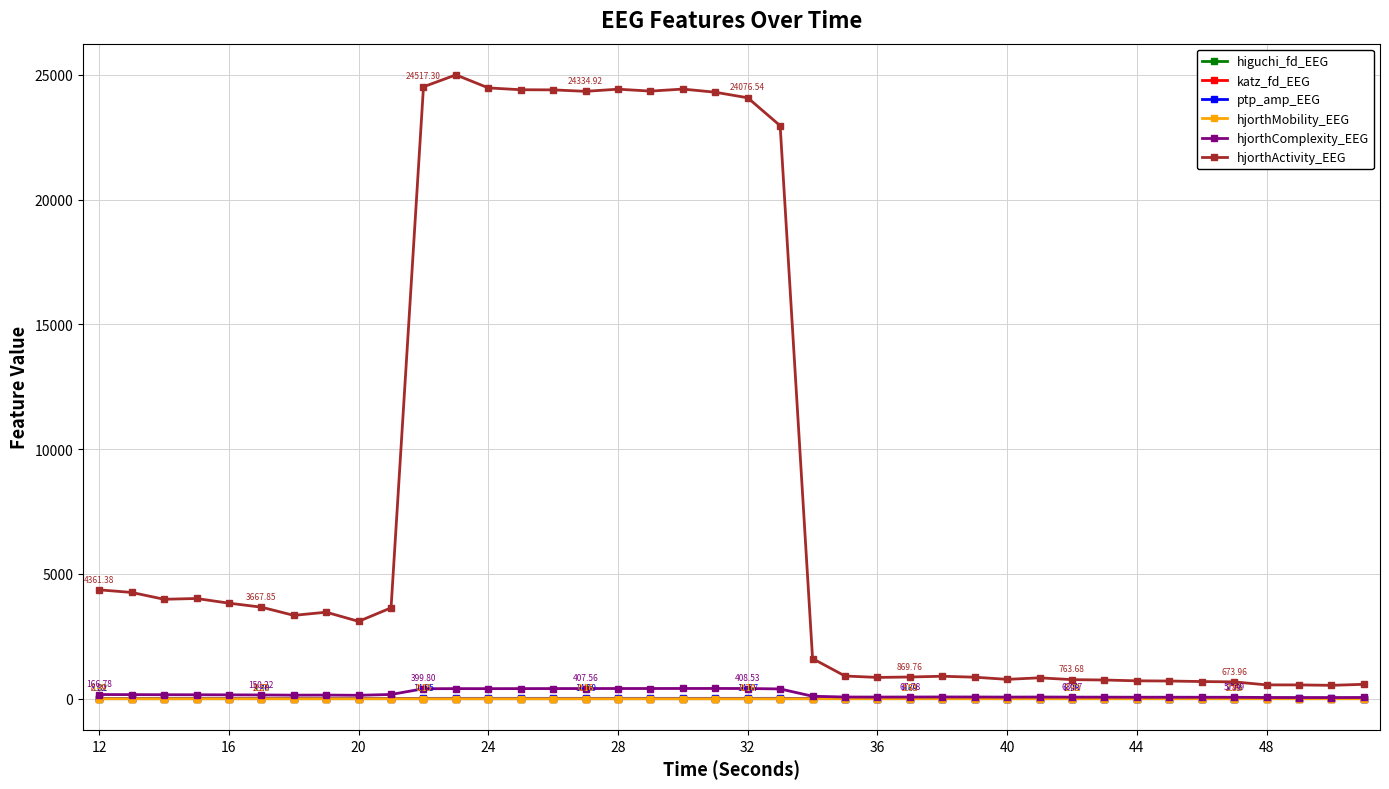

Which series has the largest total across all categories?

hjorthActivity_EEG